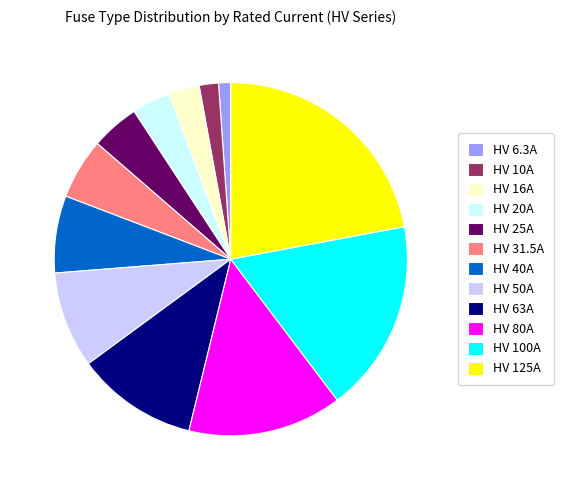

Is HV 6.3A the majority of the pie?

No